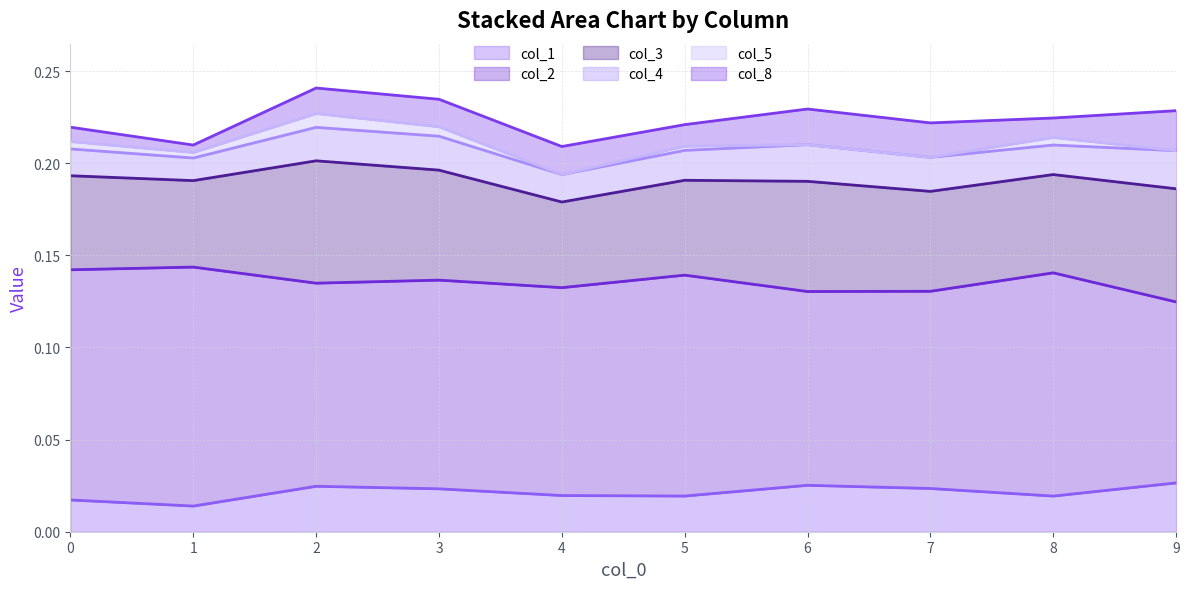

At which category is the sum across all series the highest?

2